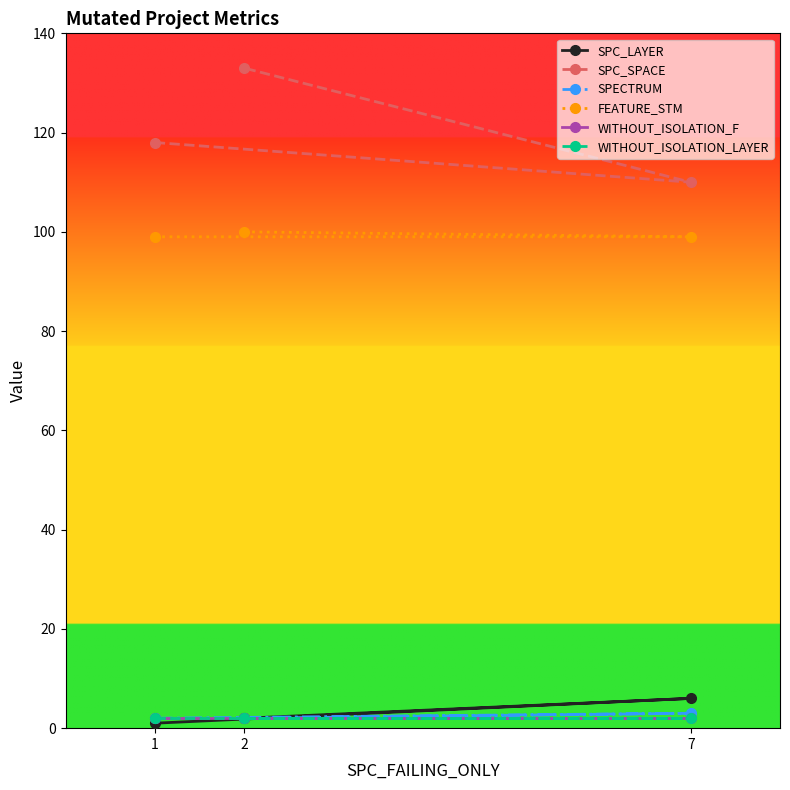

At which category is the sum across all series the highest?

2